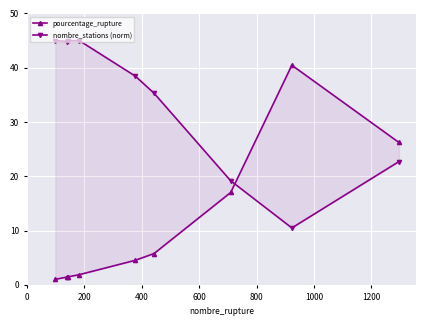

List the series in order of their overall mean, highest first.

nombre_stations (norm), pourcentage_rupture